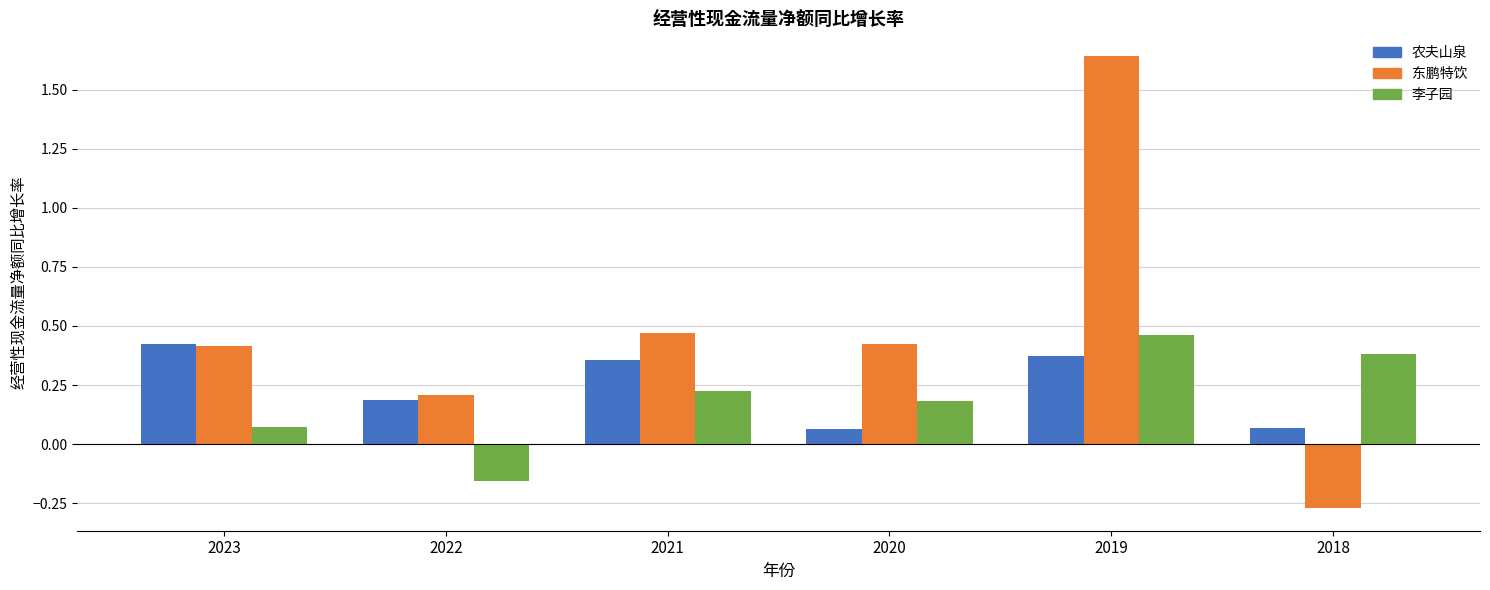

At which category does the chart reach its peak across all series?

2019